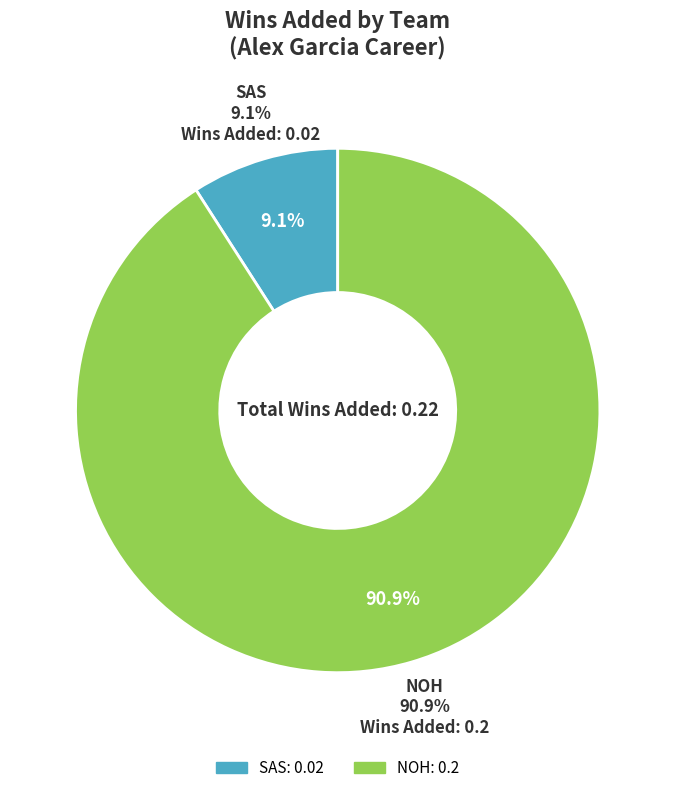

To the nearest percent, what is the average slice percentage?

50%